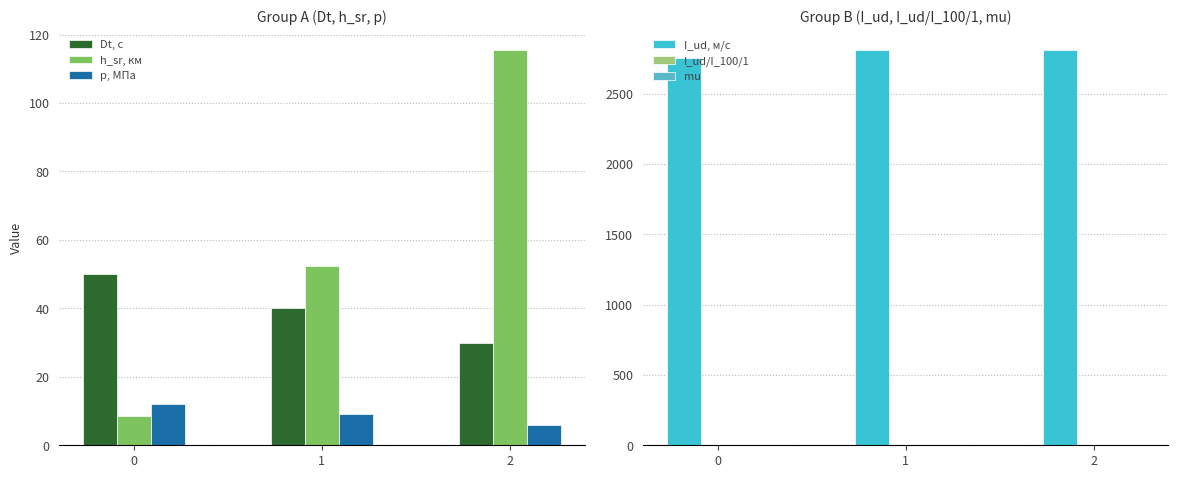

What is the difference between the p, МПа values at 2 and 0?

6.0